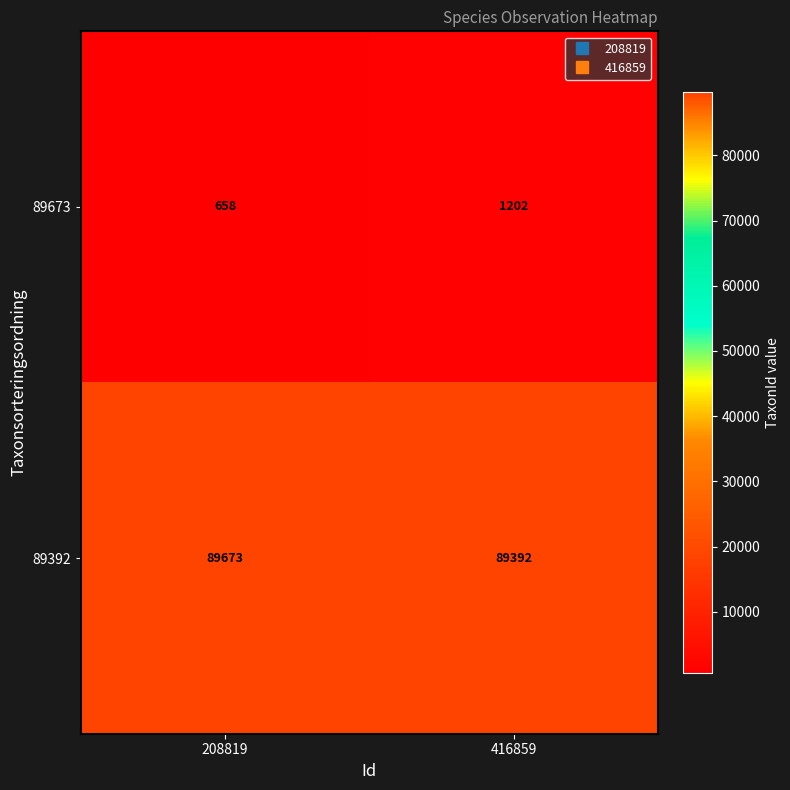

Rank the series by their average value, from highest to lowest.

89392, 89673